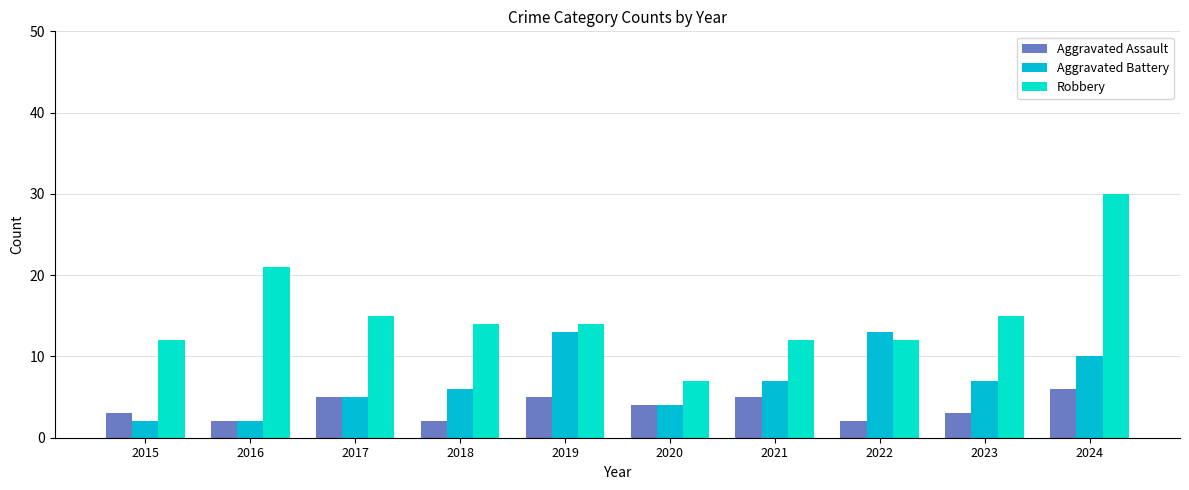

List the series in order of their peak value, highest first.

Robbery, Aggravated Battery, Aggravated Assault